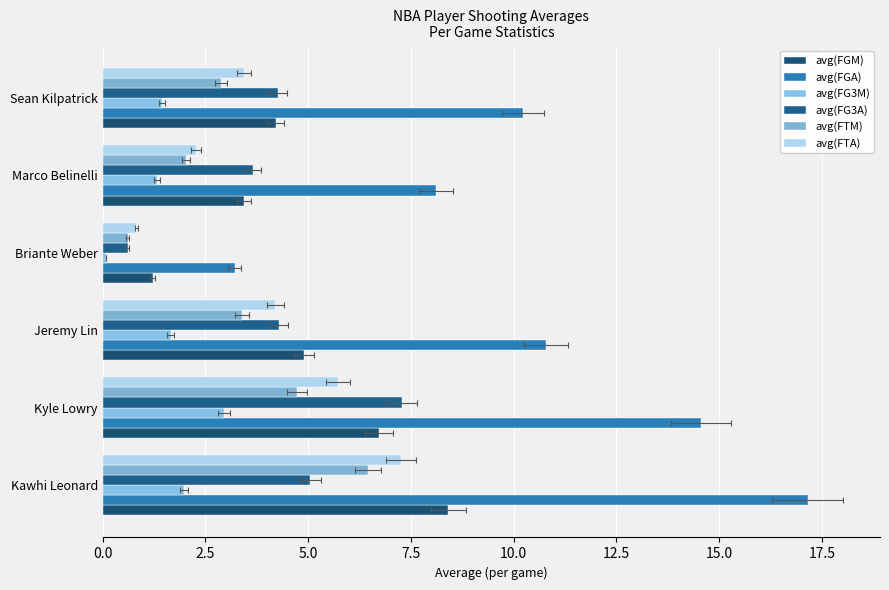

Reading right to left, what are all the values shown in this chart?

avg(FGM): 4.2	3.4	1.2	4.9	6.7	8.4
avg(FGA): 10.2	8.1	3.2	10.8	14.6	17.2
avg(FG3M): 1.4	1.3	0.1	1.7	3.0	2.0
avg(FG3A): 4.3	3.7	0.6	4.3	7.3	5.1
avg(FTM): 2.9	2.0	0.6	3.4	4.7	6.5
avg(FTA): 3.4	2.3	0.8	4.2	5.7	7.3